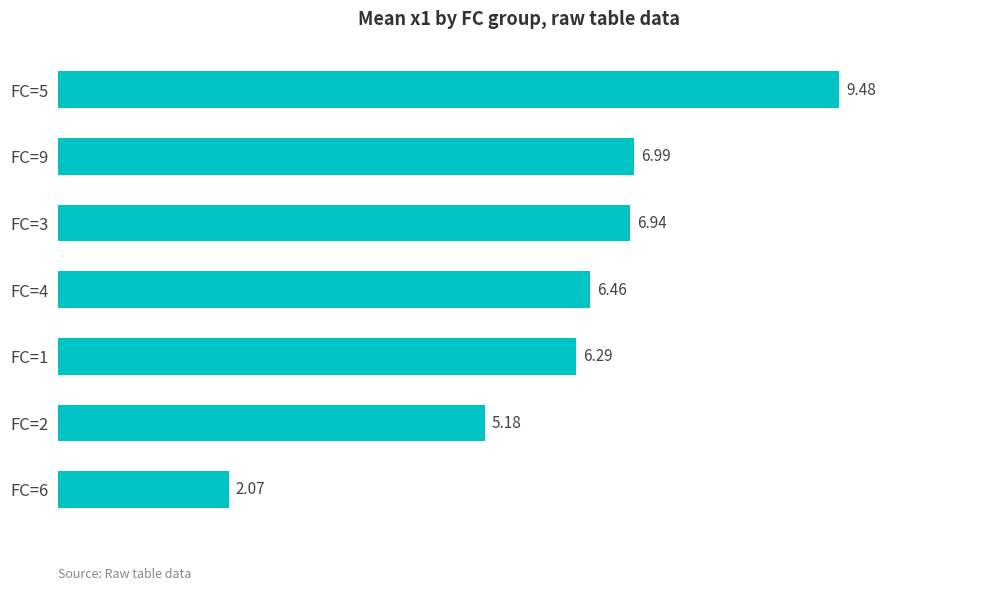

Rank the categories by value from lowest to highest.

FC=6, FC=2, FC=1, FC=4, FC=3, FC=9, FC=5